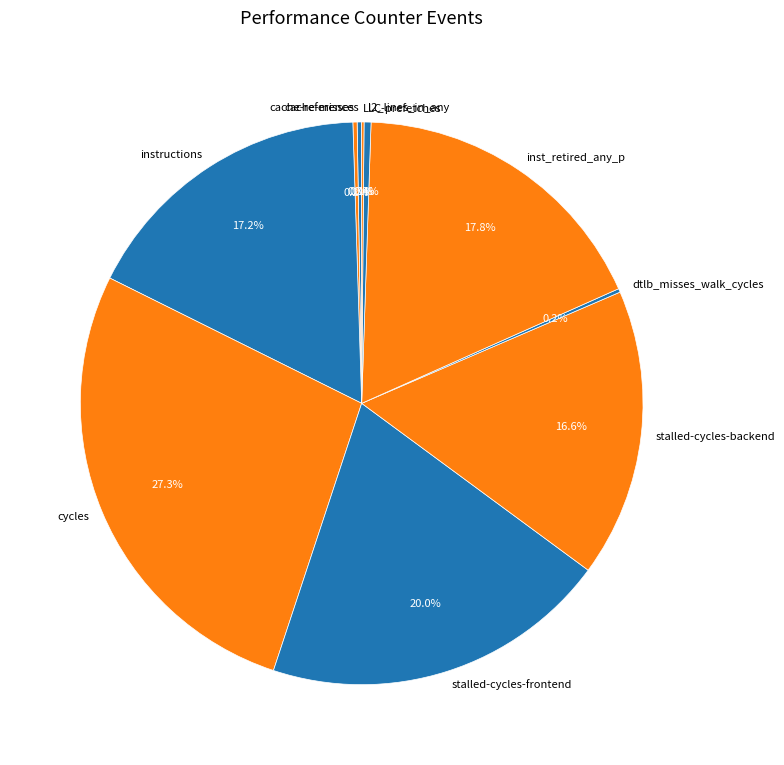

What percentage is NOT represented by inst_retired_any_p?

82.2%